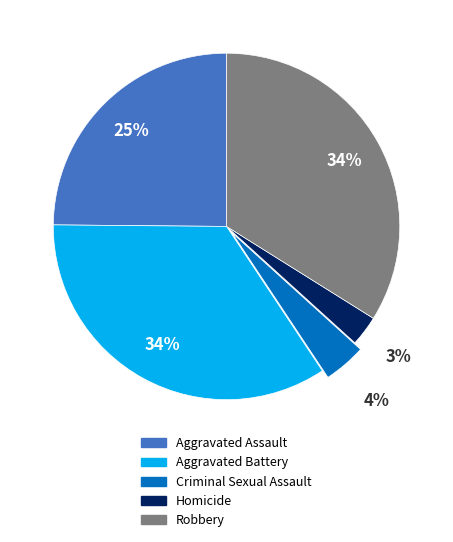

Is the sum of Robbery and Aggravated Assault greater than half?

Yes